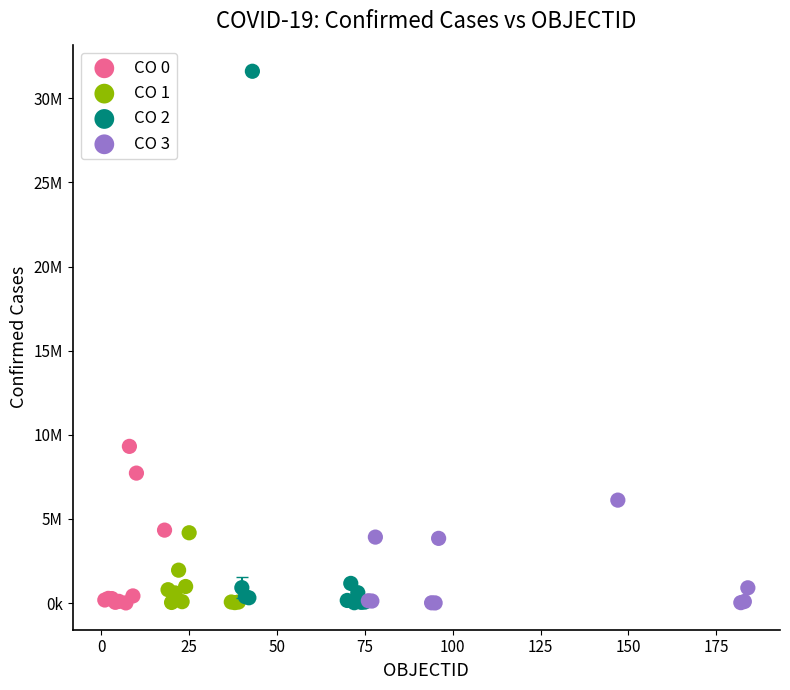

What are all the series names shown in the legend?

CO 0, CO 1, CO 2, CO 3